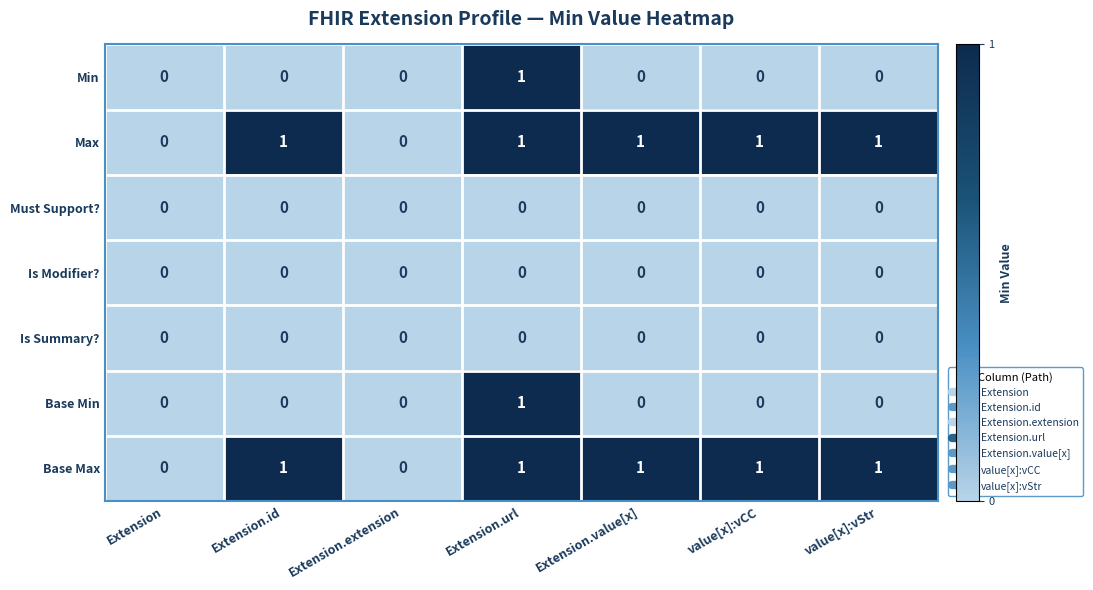

How many Min values are between 0 and 1?

7